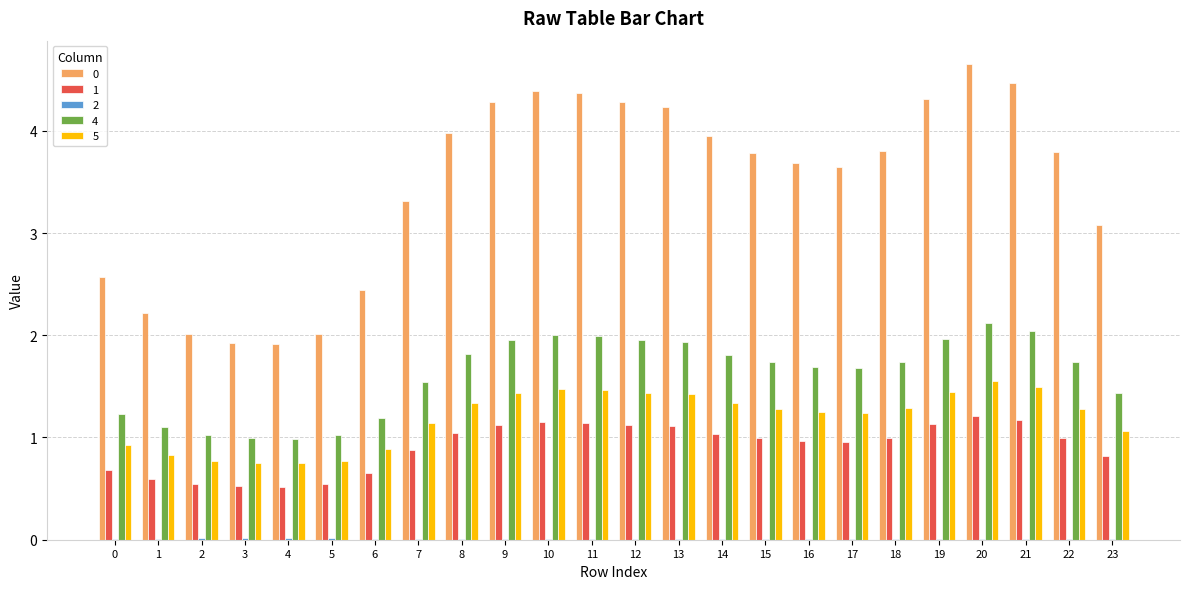

True or false: 1 has a value of 0.3 at 3.

False